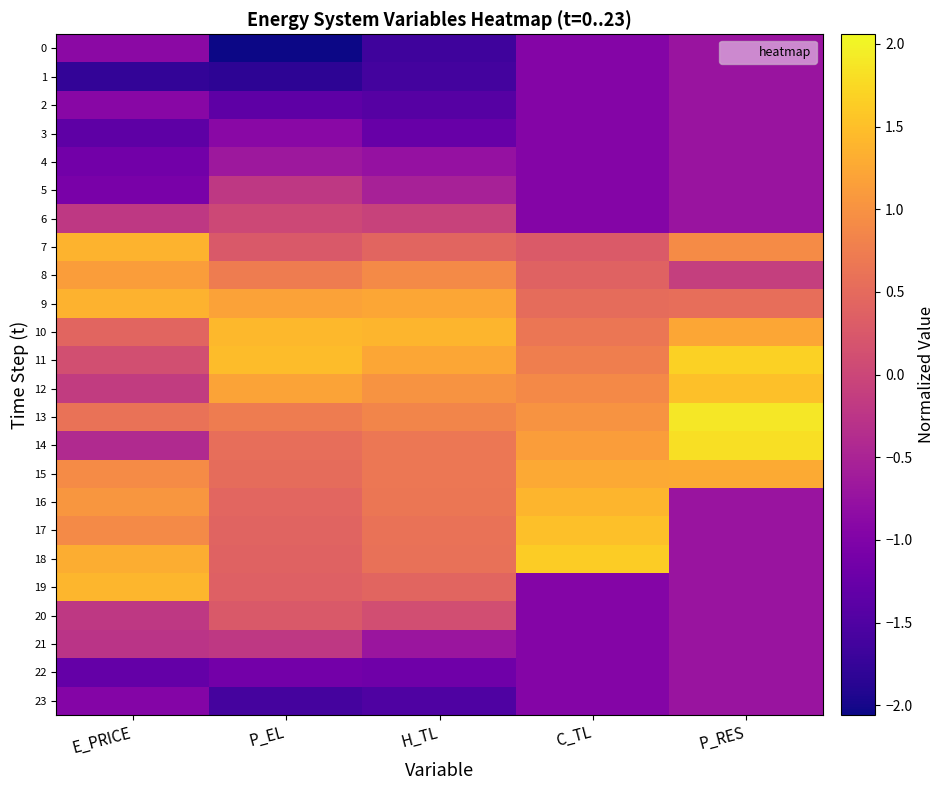

Which series has the largest total across all categories?

11